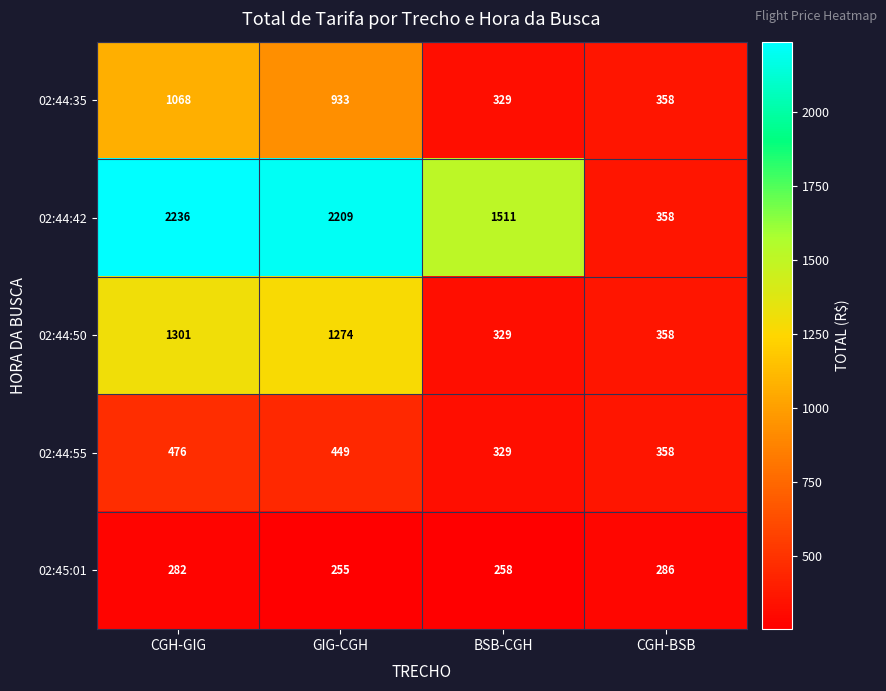

What is the total value across all series at CGH-GIG?

5363